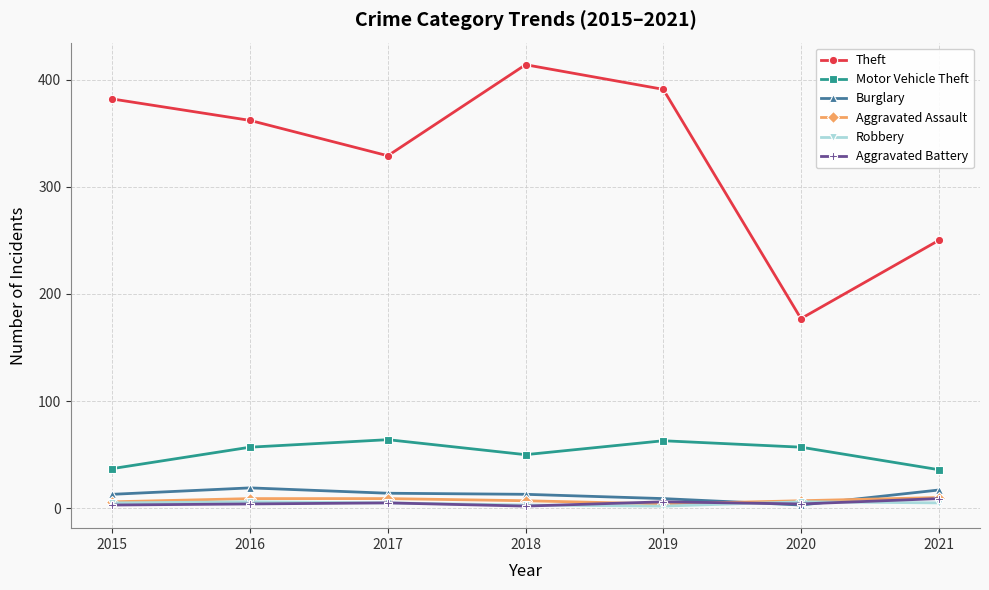

How many intersections are there between Aggravated Battery and Burglary?

2